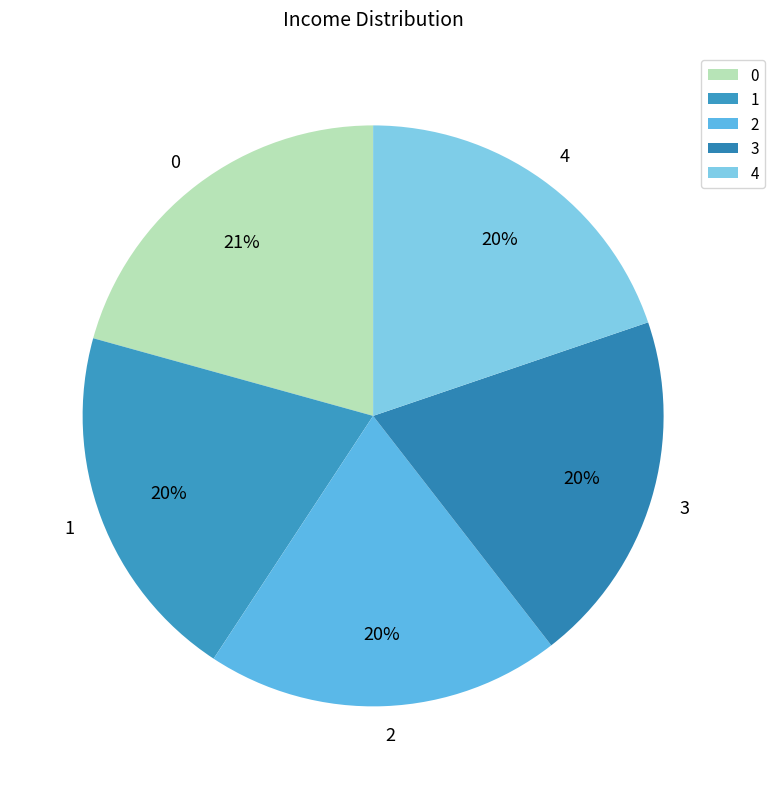

Is there any slice that represents more than half of the pie?

No